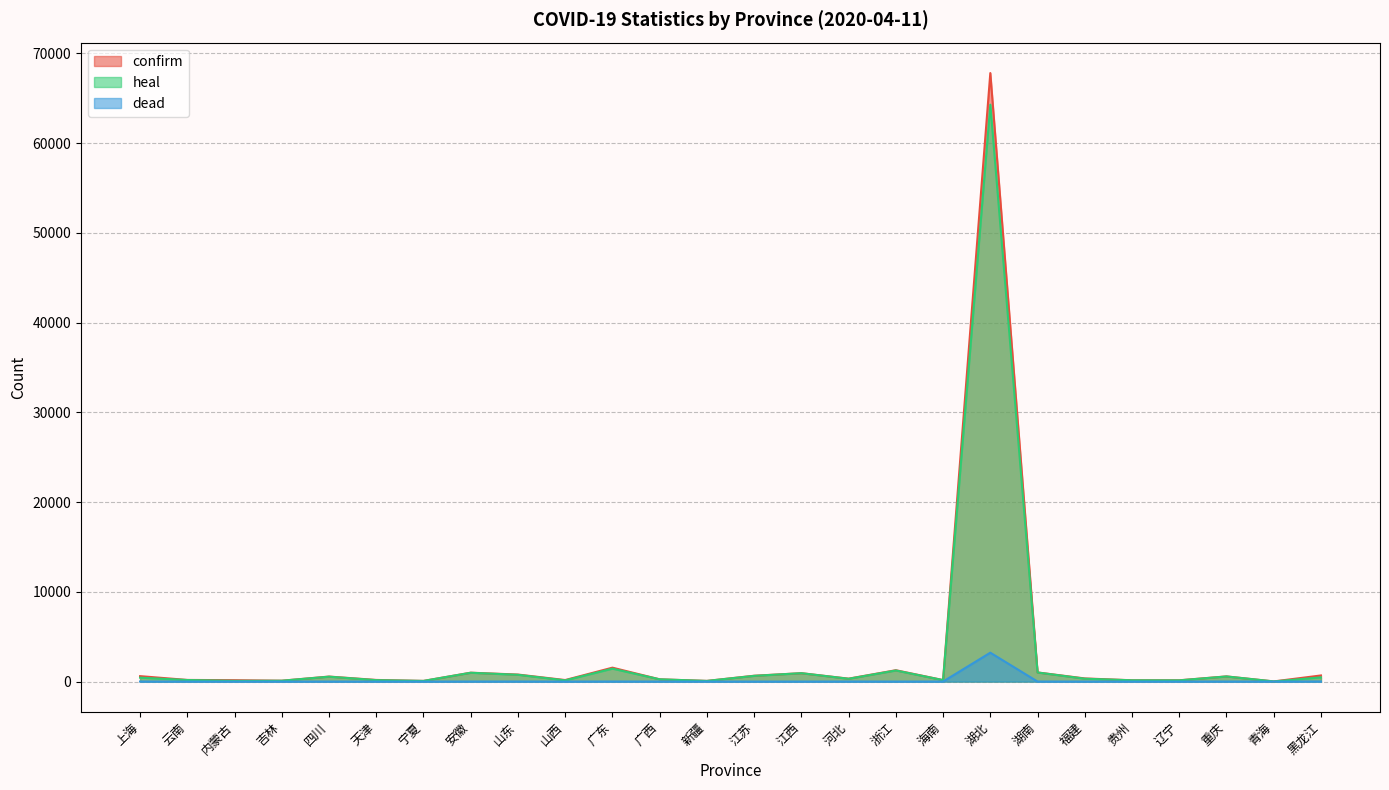

At which label is dead closest to 1609?

黑龙江